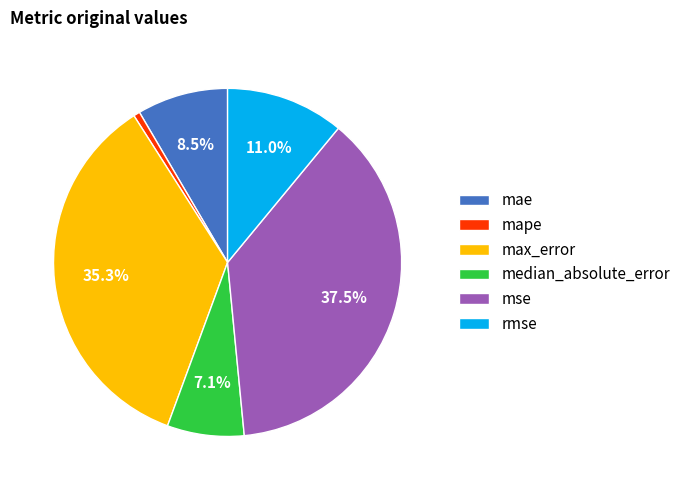

Does median_absolute_error represent more than half of the total?

No